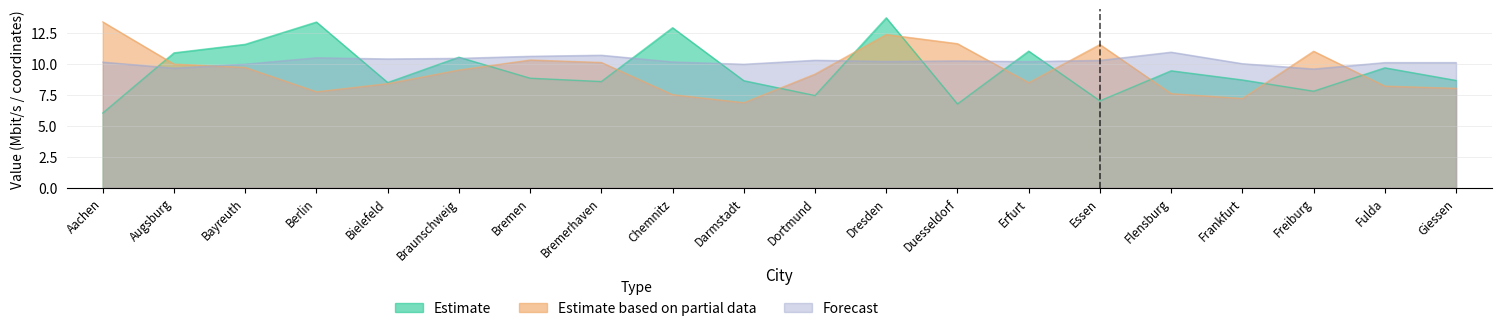

Which category has the lowest value across all series?

Aachen